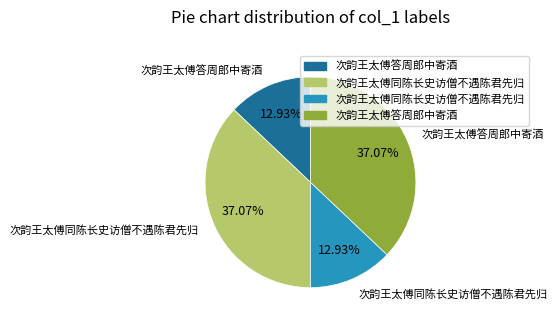

Is there a majority slice in this chart?

No